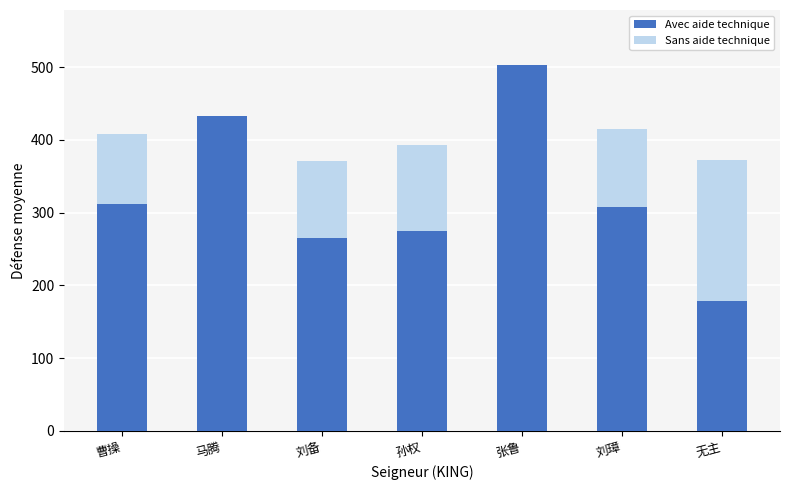

Is it true that Avec aide technique equals 386 at 刘备?

False